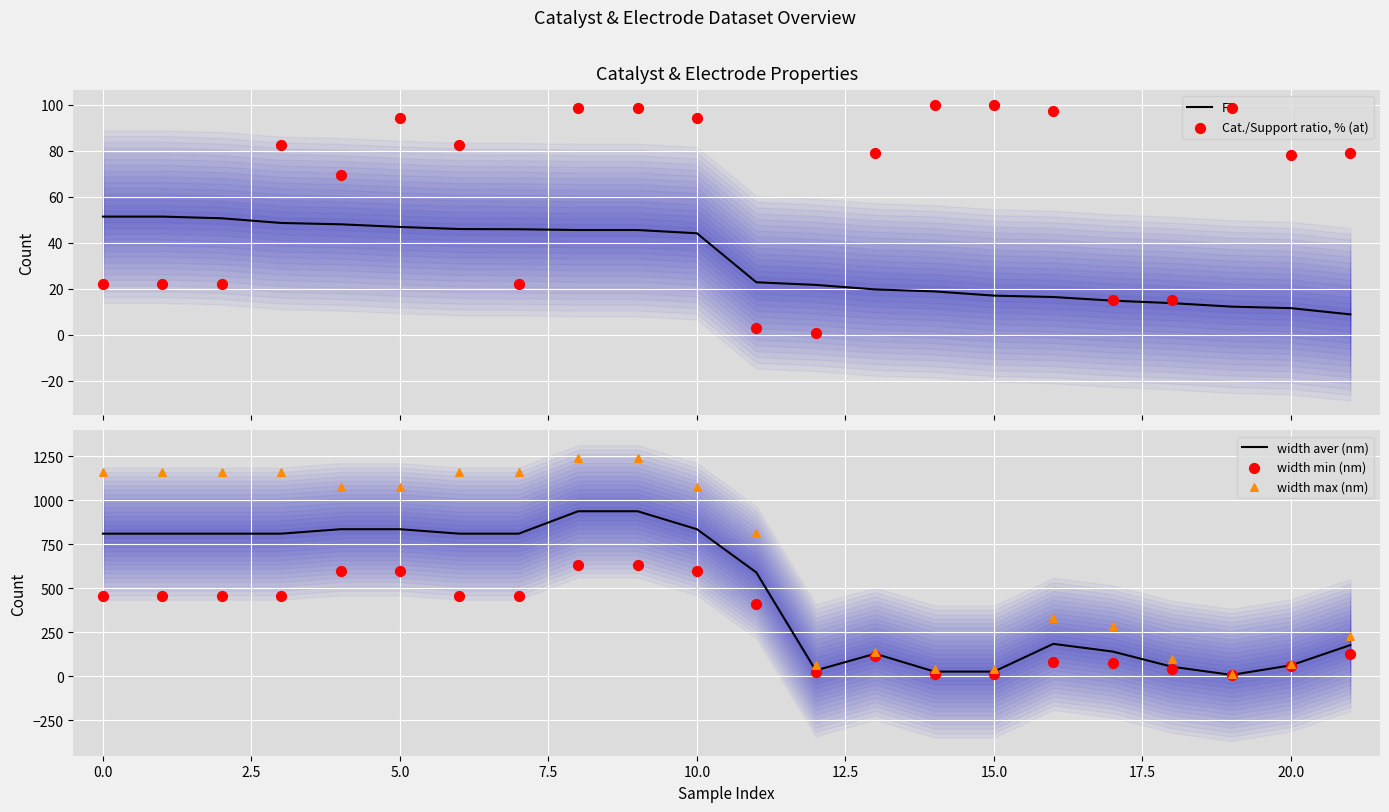

What are all the series names shown in the legend?

FE, Cat./Support ratio, % (at), width aver (nm), width min (nm), width max (nm)